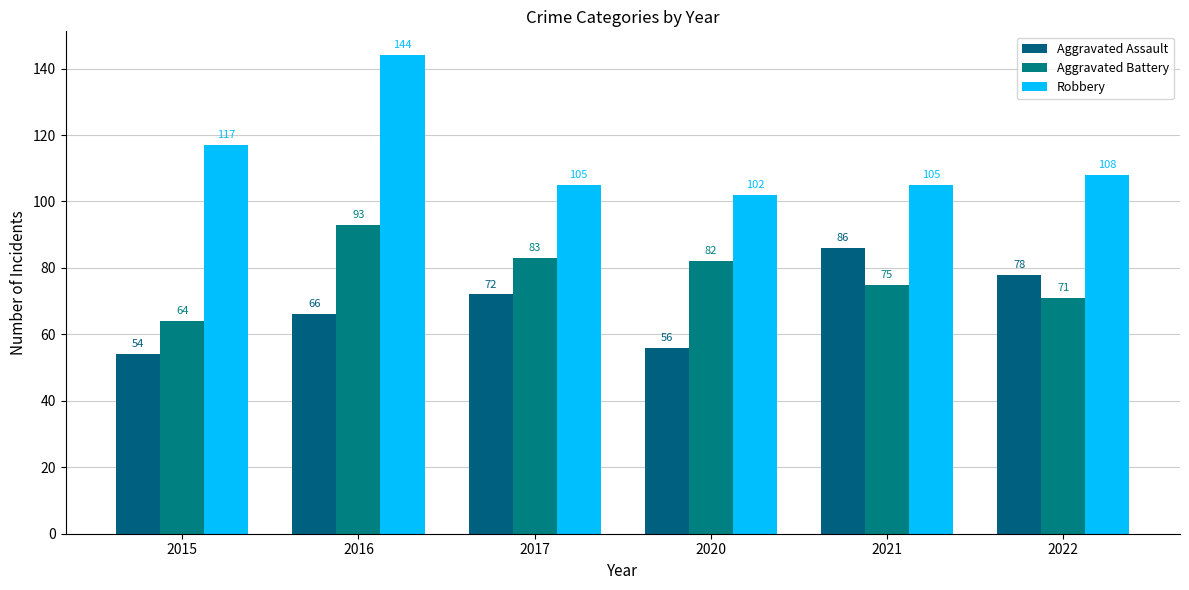

Is the value of Robbery at 2020 greater than the value of Aggravated Battery at 2021?

Yes